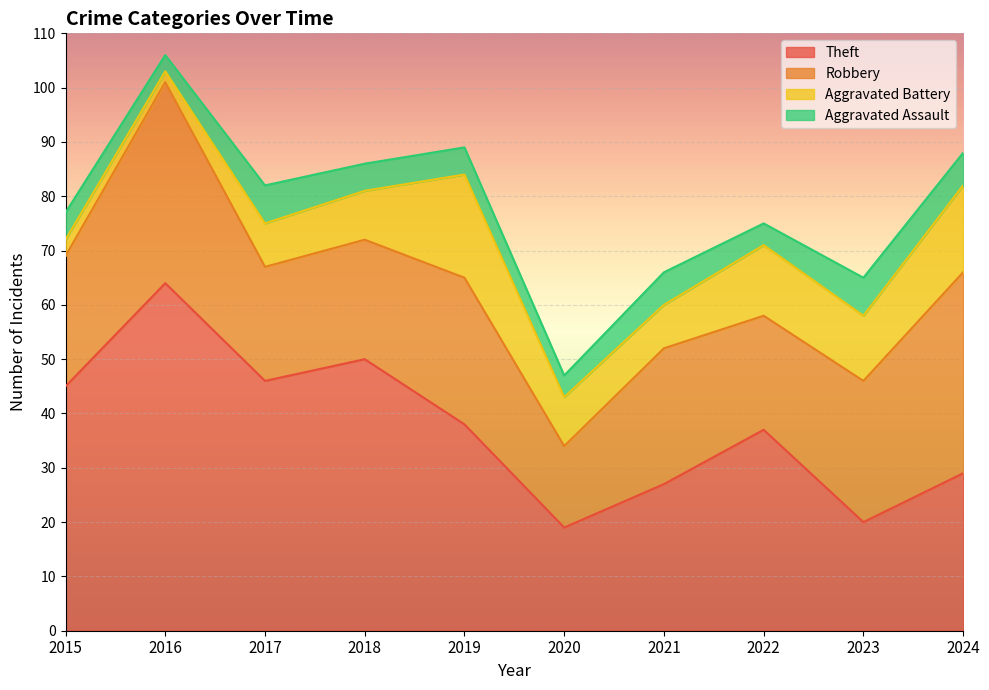

True or false: Robbery and Aggravated Assault intersect in this chart.

False